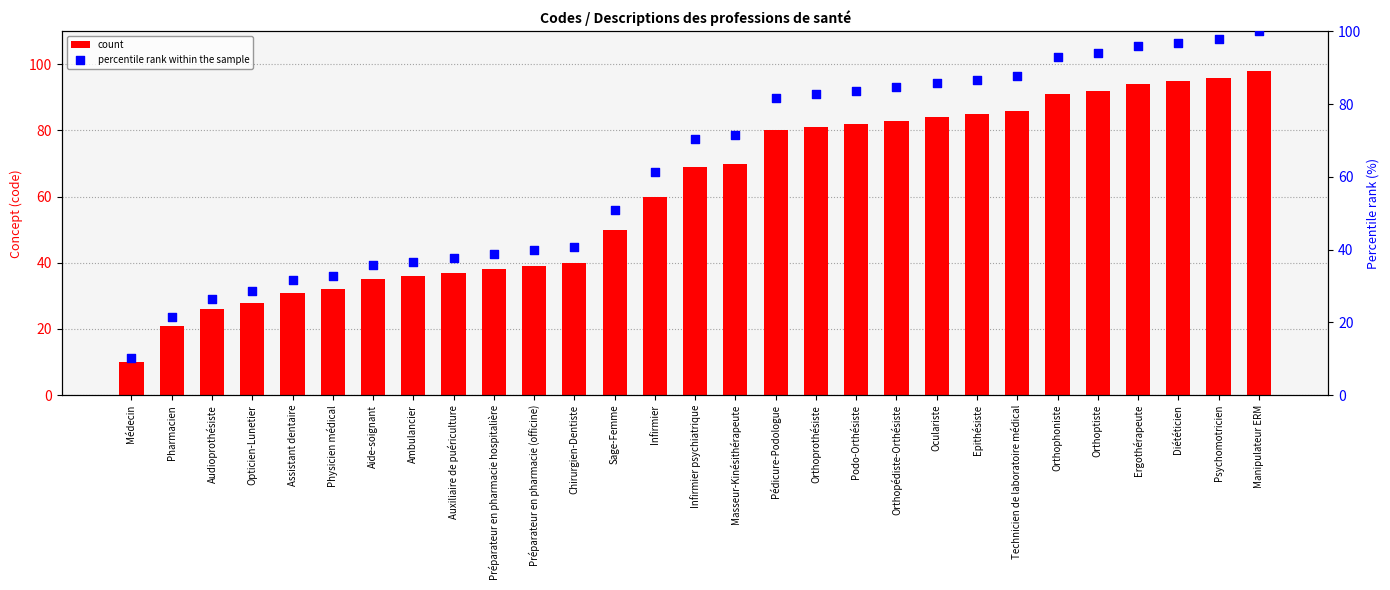

Which series has the largest Y range (max minus min)?

percentile rank within the sample